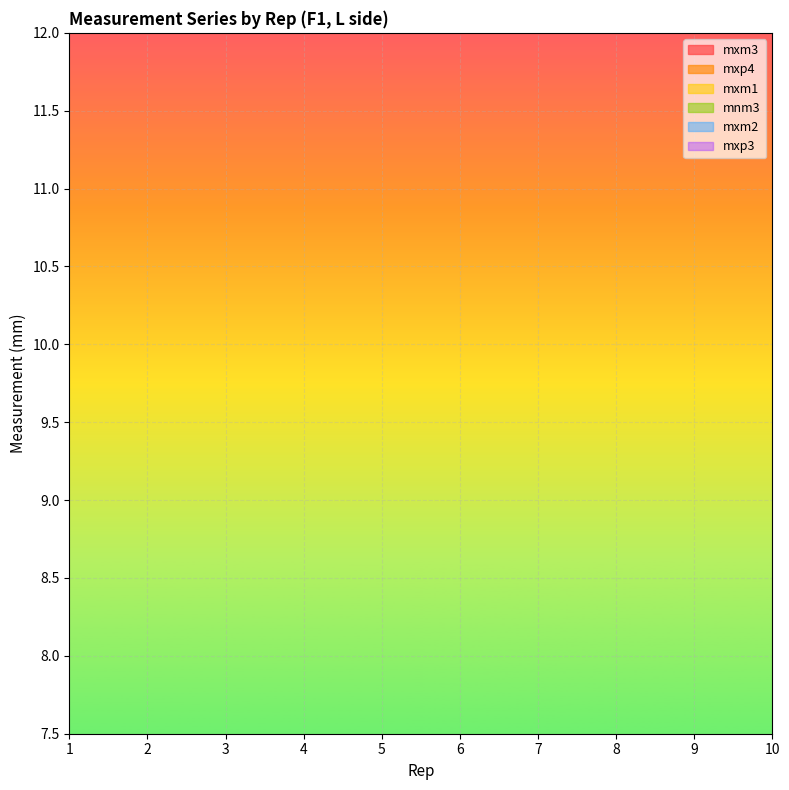

What is the value of the mxm3 point at the 10th from the left?

0.2